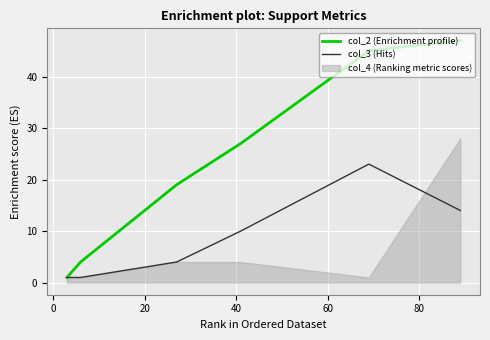

What is the difference between the highest and lowest values at 0?

3